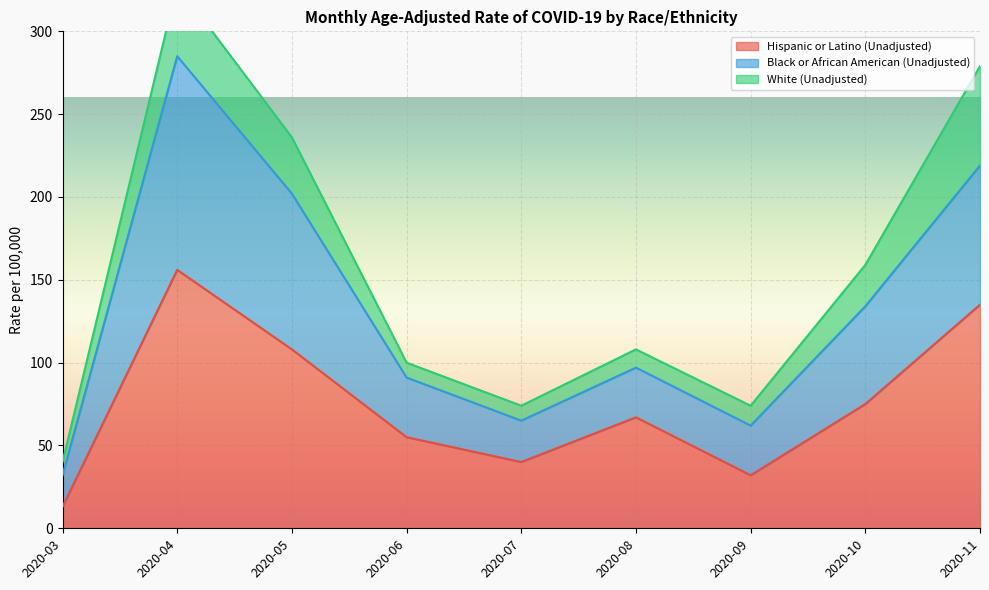

Which has a higher value, 2020-11 or 2020-09?

2020-11